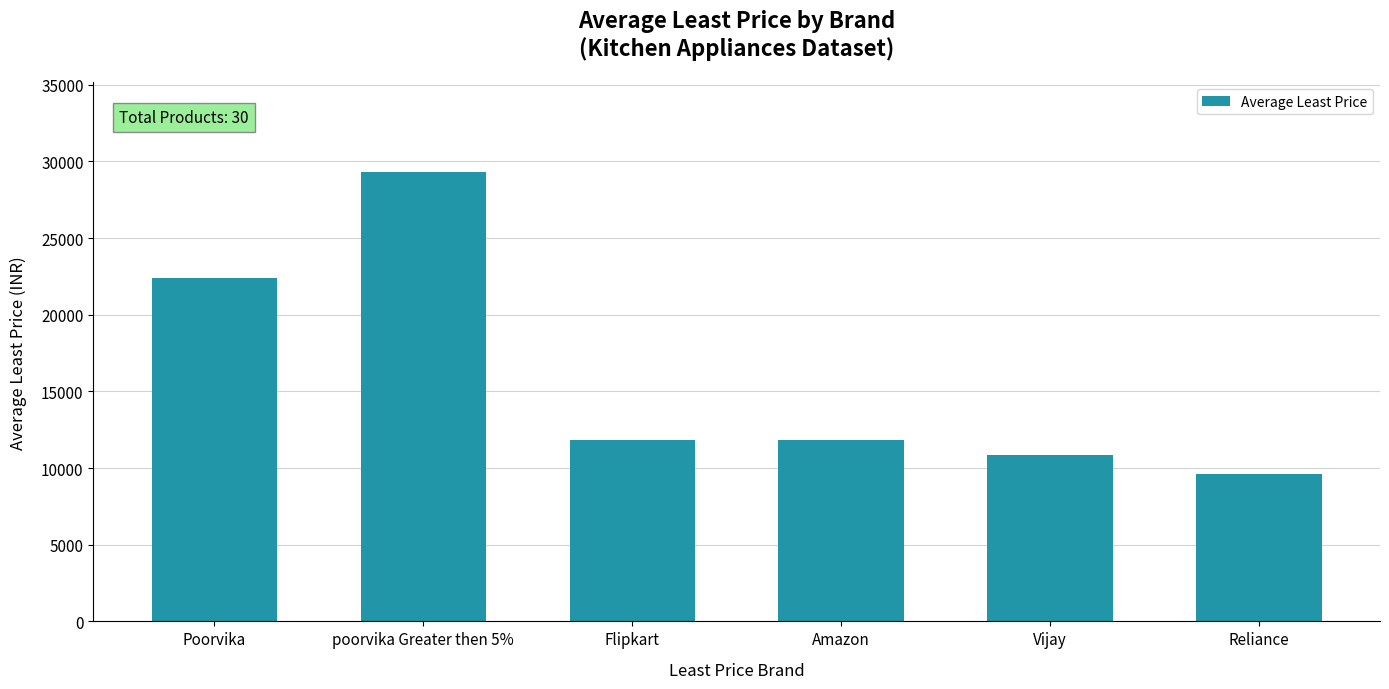

Approximately how many times larger is the value at Amazon compared to poorvika Greater then 5%?

0.4